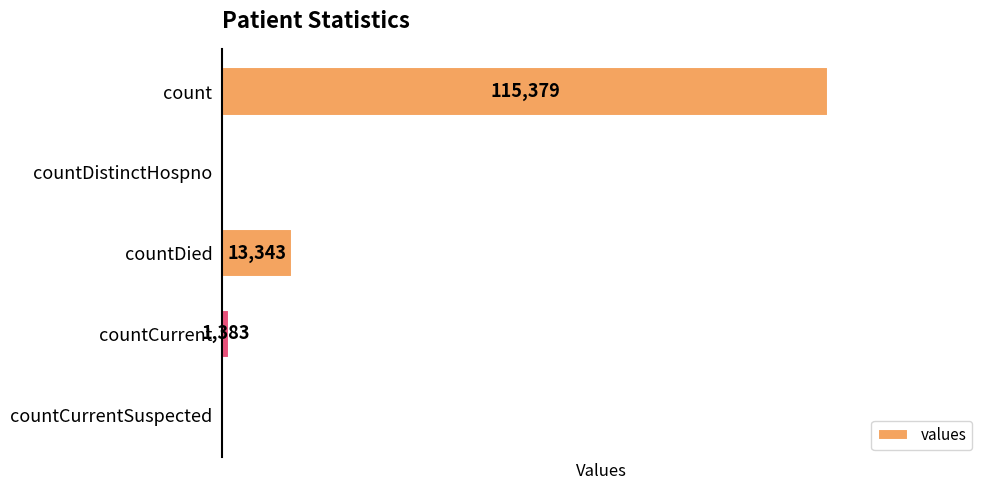

At which label is the value closest to 57689?

countDied